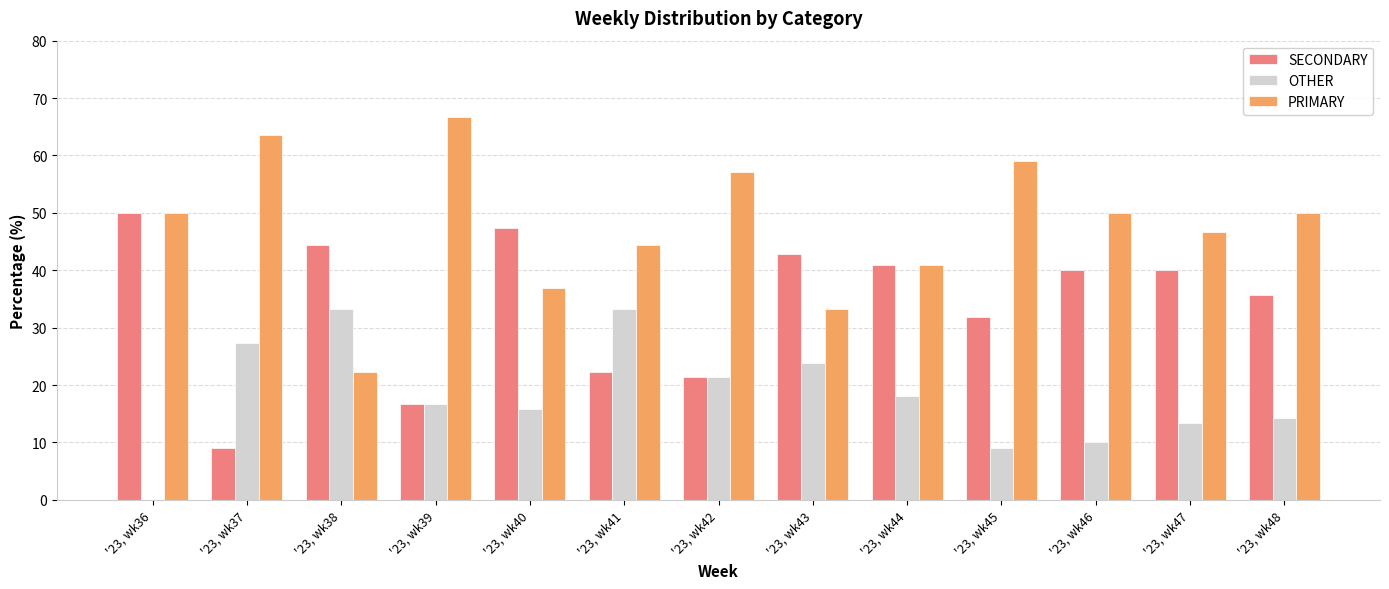

What is the maximum value for SECONDARY?

50.0